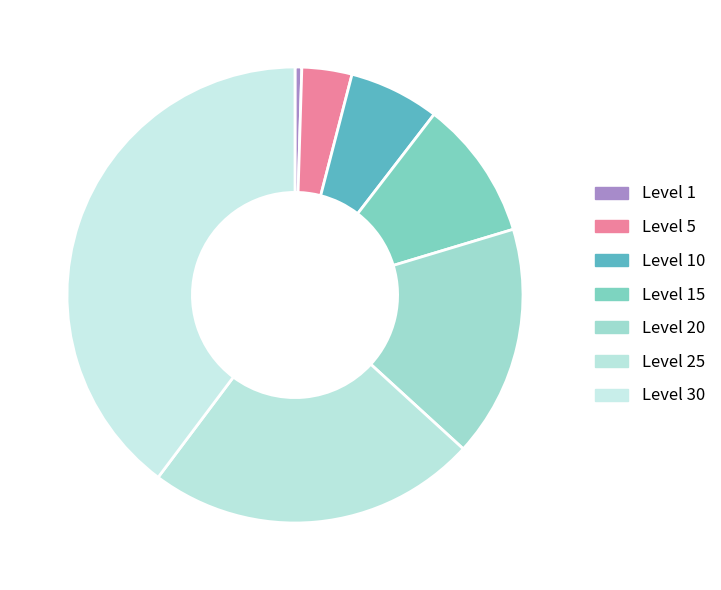

How many slices are in this pie chart?

7